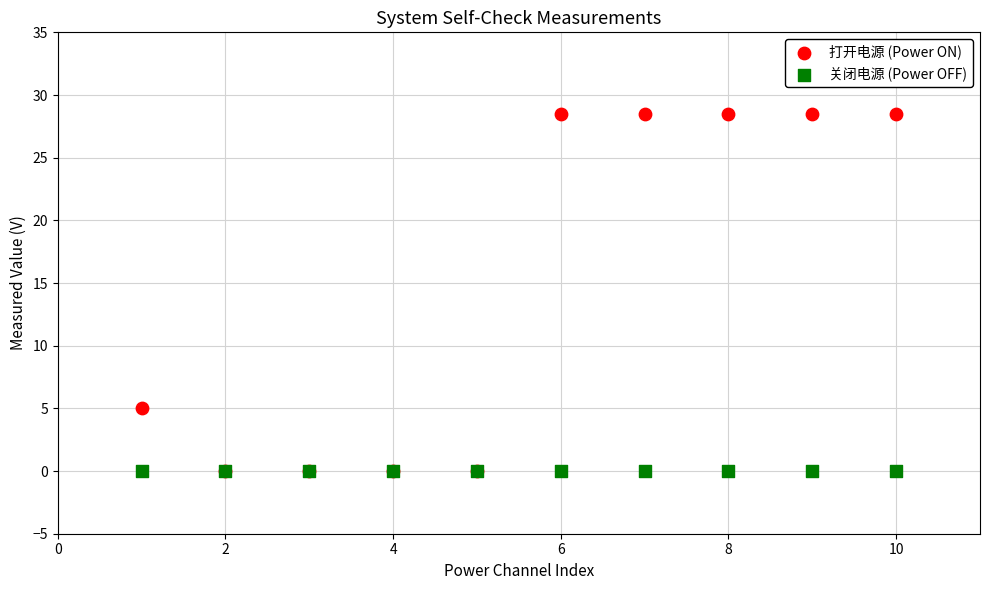

In the 打开电源 (Power ON) series, what Y value is closest to 14?

5.0